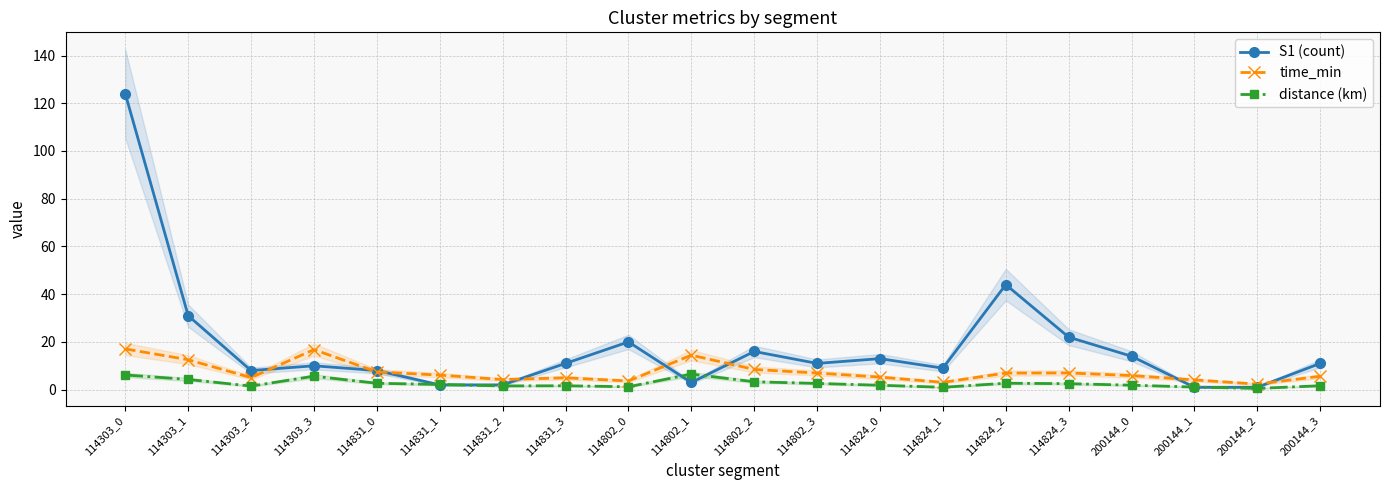

How many distinct data groups are displayed?

3